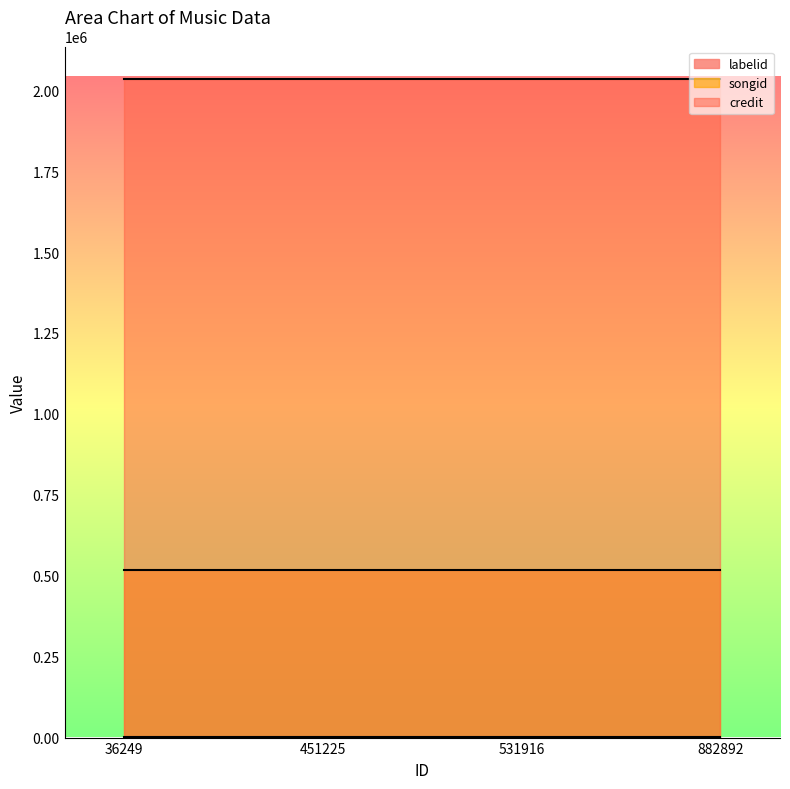

Is the value of songid at 36249 greater than the value of credit at 451225?

No